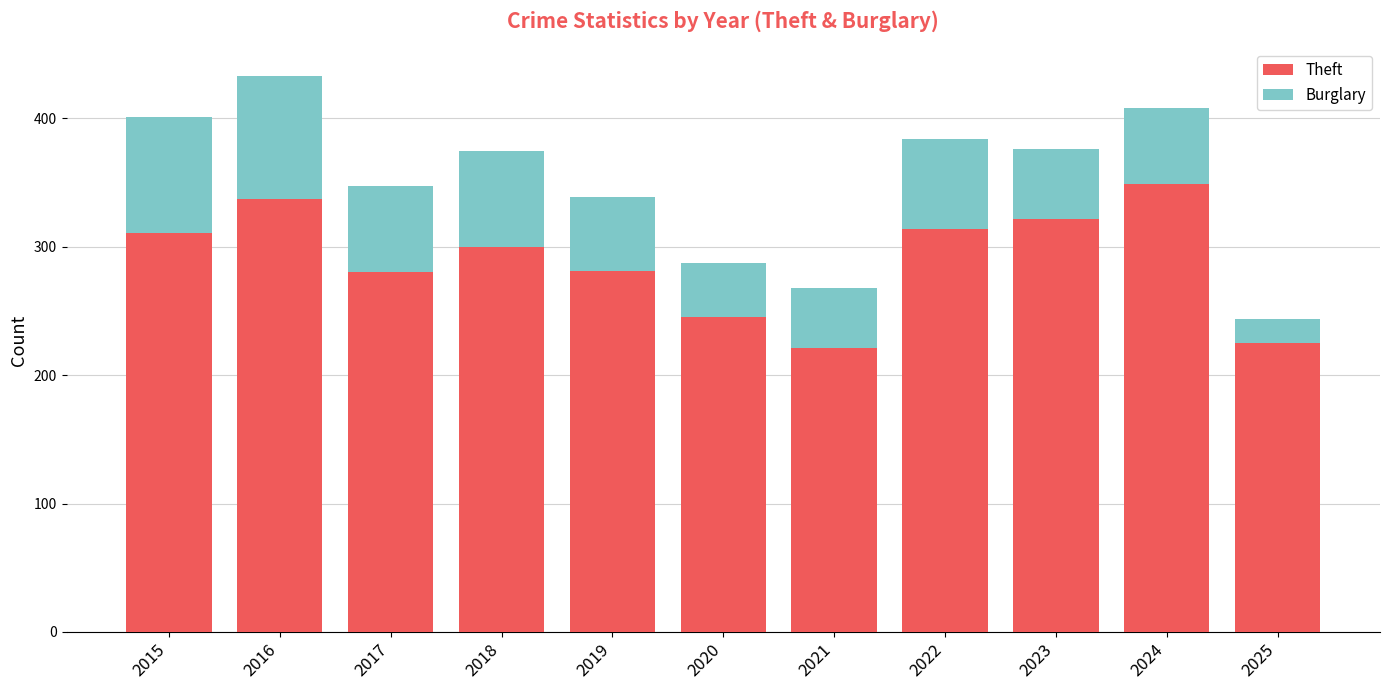

How many values in the Theft series are below 300?

5